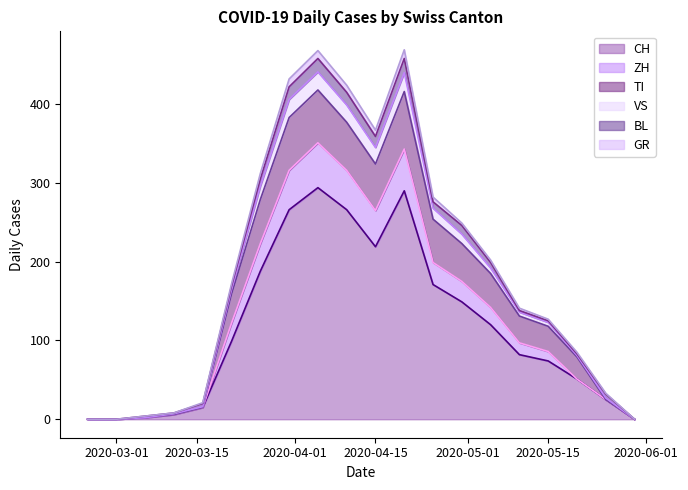

Is it true that ZH equals 65 at 14?

True